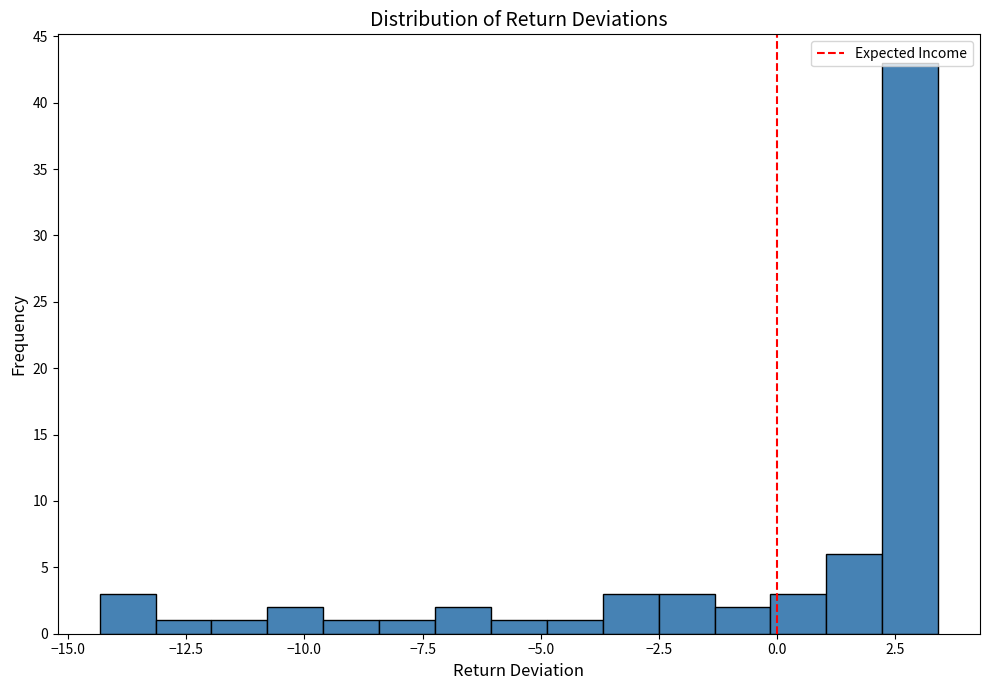

Around what value on the x-axis is the tallest bar? Give the approximate position of its centre, as read against the axis.

3.0